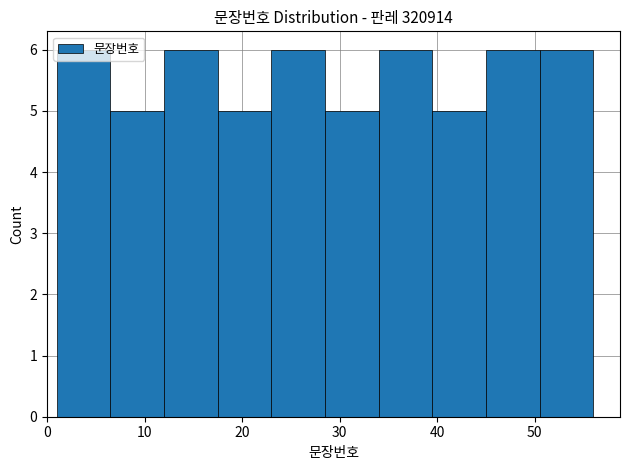

Reading left to right, transcribe this chart: for each bar, give the range it covers on the x-axis and its height. Neither the bar edges nor the heights are printed on the chart, so give them approximately, as read against the axes.

1.0 to 6.5: 6
6.5 to 12.0: 5
12.0 to 17.5: 6
17.5 to 23.0: 5
23.0 to 28.5: 6
28.5 to 34.0: 5
34.0 to 39.5: 6
39.5 to 45.0: 5
45.0 to 50.5: 6
50.5 to 56.0: 6